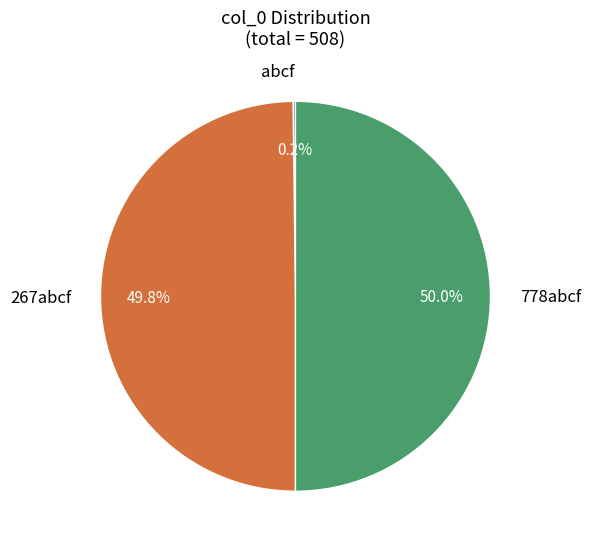

To the nearest percent, what percentage of the pie is 778abcf?

50%